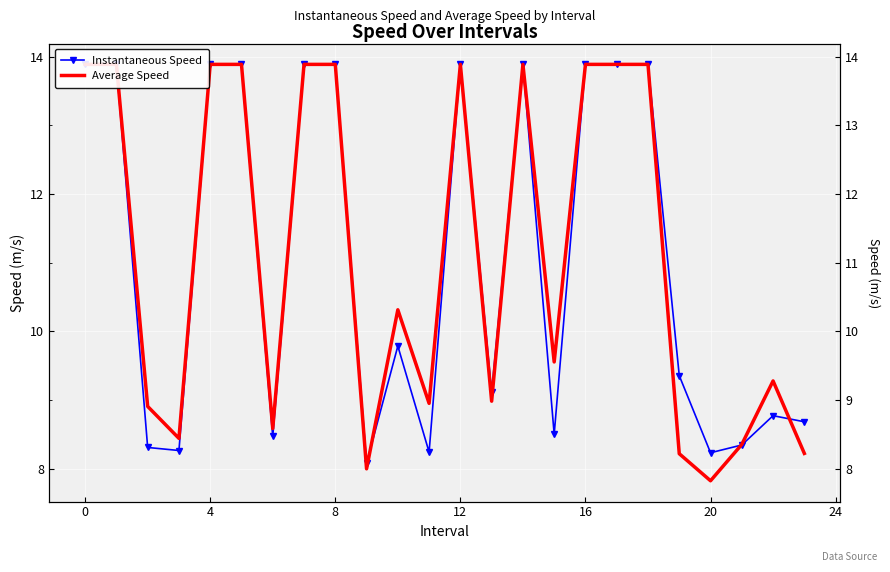

Rank the series at 17 from highest to lowest value.

Instantaneous Speed, Average Speed